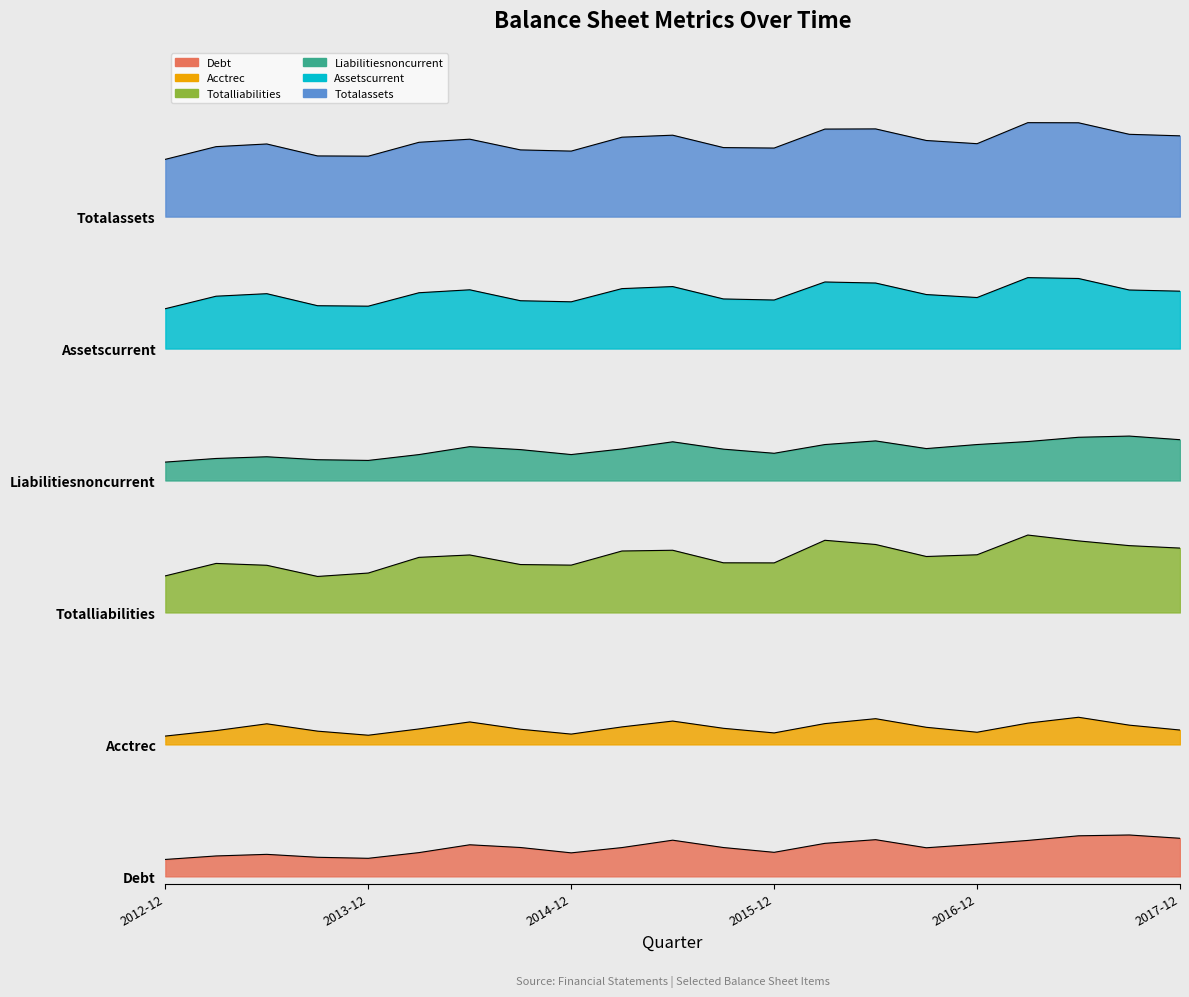

At which category does the chart reach its minimum across all series?

2012-12